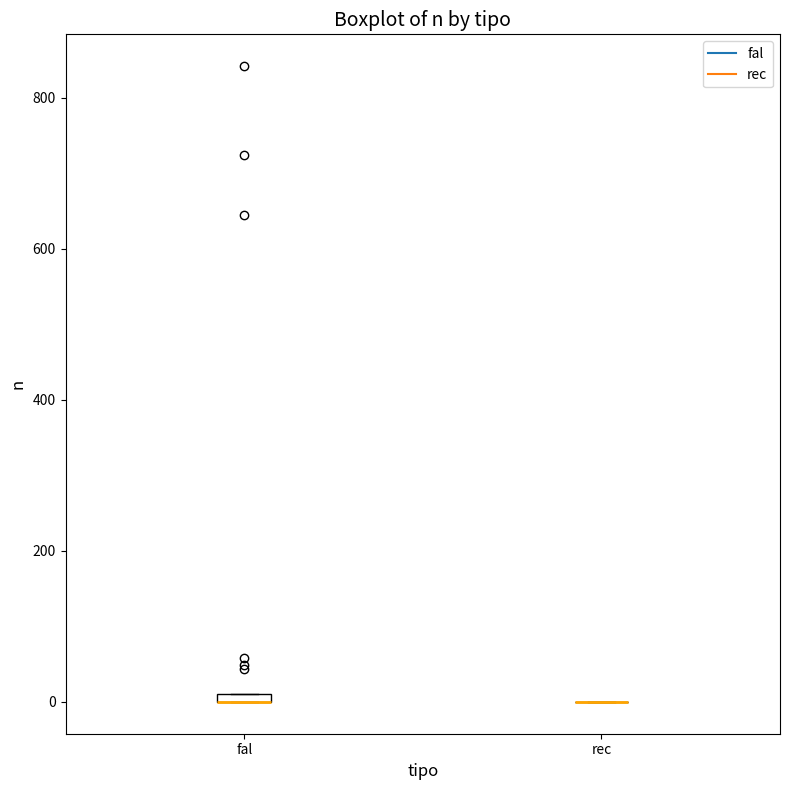

Where is the lower edge of the box for fal on the y-axis? The values are not printed on the chart, so give them approximately, as read against the axis.

0